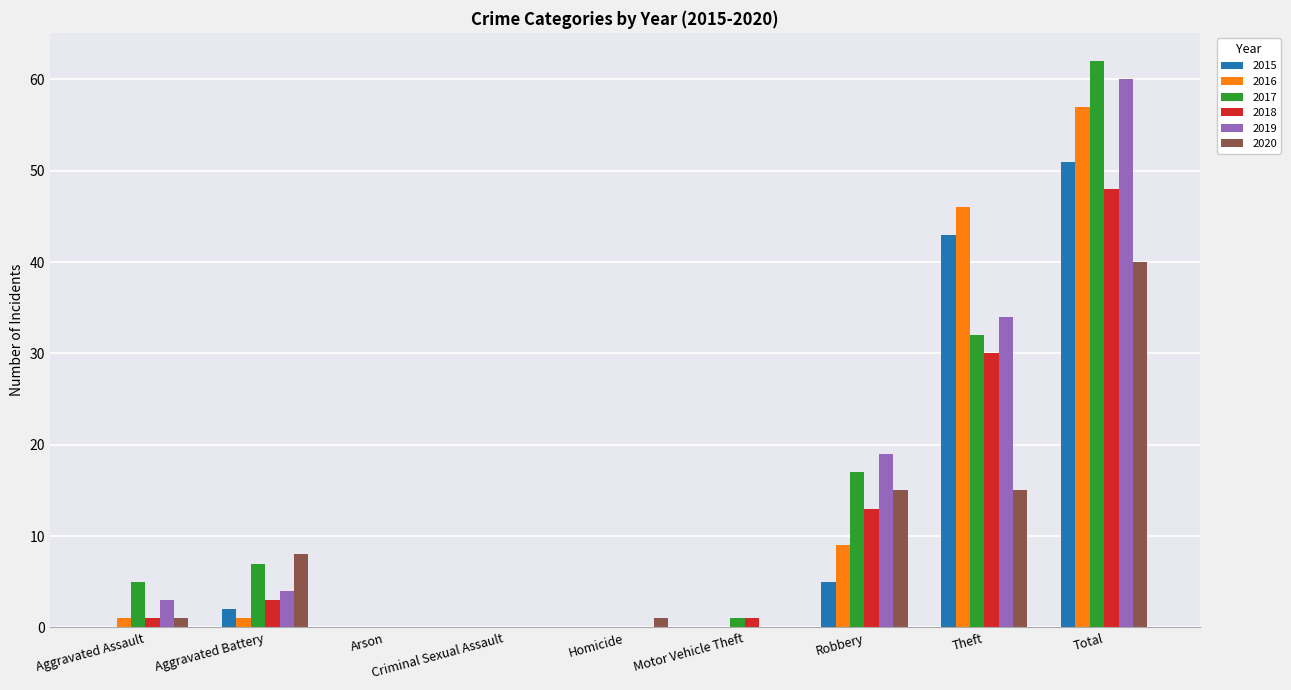

At which category does the chart reach its peak across all series?

Total